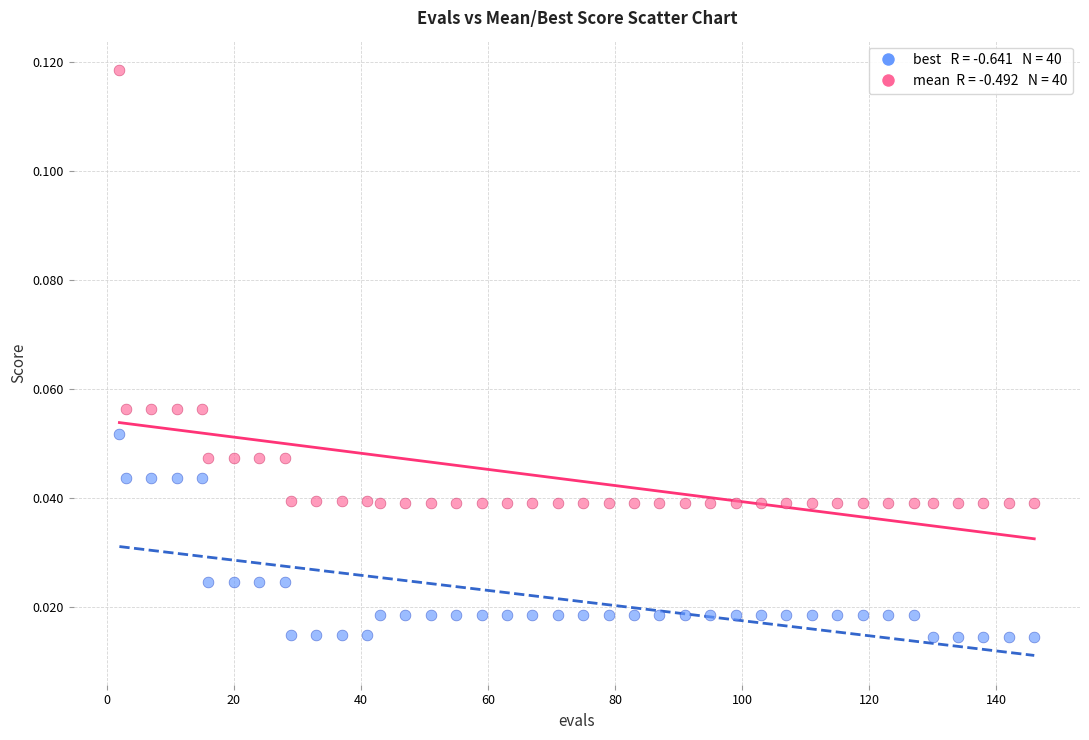

Across all data points, what is the range of X values (max minus min)?

144.0